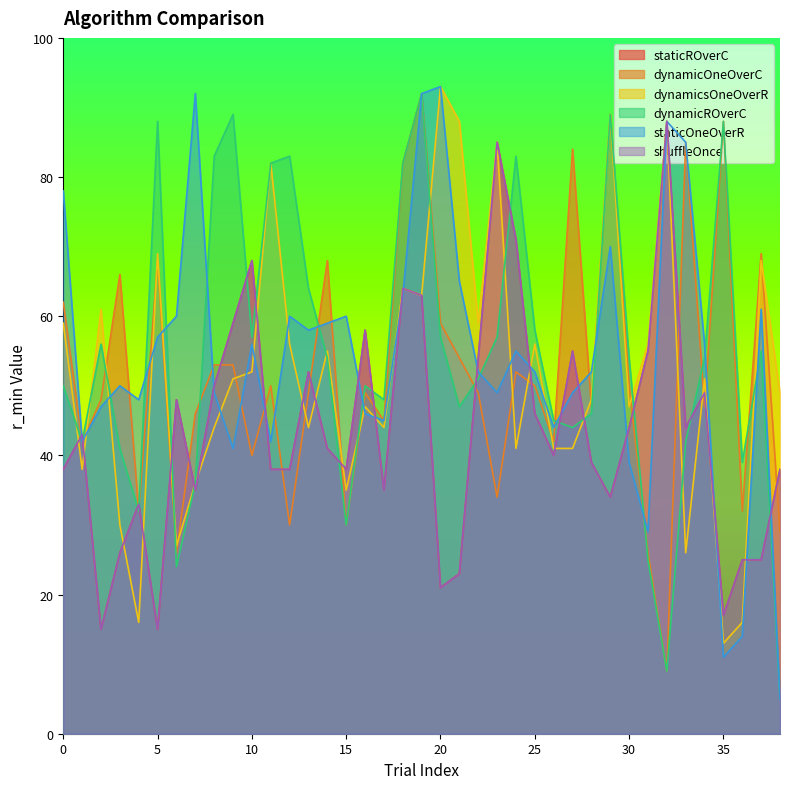

Reading left to right, list all the values displayed in this chart.

staticROverC: 38	43	15	26	33	15	48	35	50	59	68	38	38	52	41	38	58	35	64	63	21	23	54	85	71	46	40	55	39	34	44	55	88	44	49	17	25	25	38
dynamicOneOverC: 62	42	48	66	32	68	26	46	53	53	40	50	30	49	68	30	49	45	82	92	59	54	49	34	52	50	42	84	47	89	50	26	9	85	47	88	32	69	29
dynamicsOneOverR: 59	38	61	30	16	69	27	36	44	51	52	82	56	44	55	35	47	44	64	63	93	88	59	85	41	56	41	41	48	89	47	56	88	26	51	13	16	68	49
dynamicROverC: 50	42	56	41	32	88	24	36	83	89	57	82	83	64	54	30	50	48	82	92	57	47	51	57	83	58	45	44	46	89	54	25	9	42	54	88	39	55	5
staticOneOverR: 78	42	47	50	48	57	60	92	49	41	56	42	60	58	59	60	46	45	63	92	93	65	52	49	55	52	44	49	52	70	39	29	88	85	56	11	14	61	5
shuffleOnce: 38	43	15	26	33	15	48	35	50	59	68	38	38	52	41	38	58	35	64	63	21	23	54	85	71	46	40	55	39	34	44	55	88	44	49	17	25	25	38